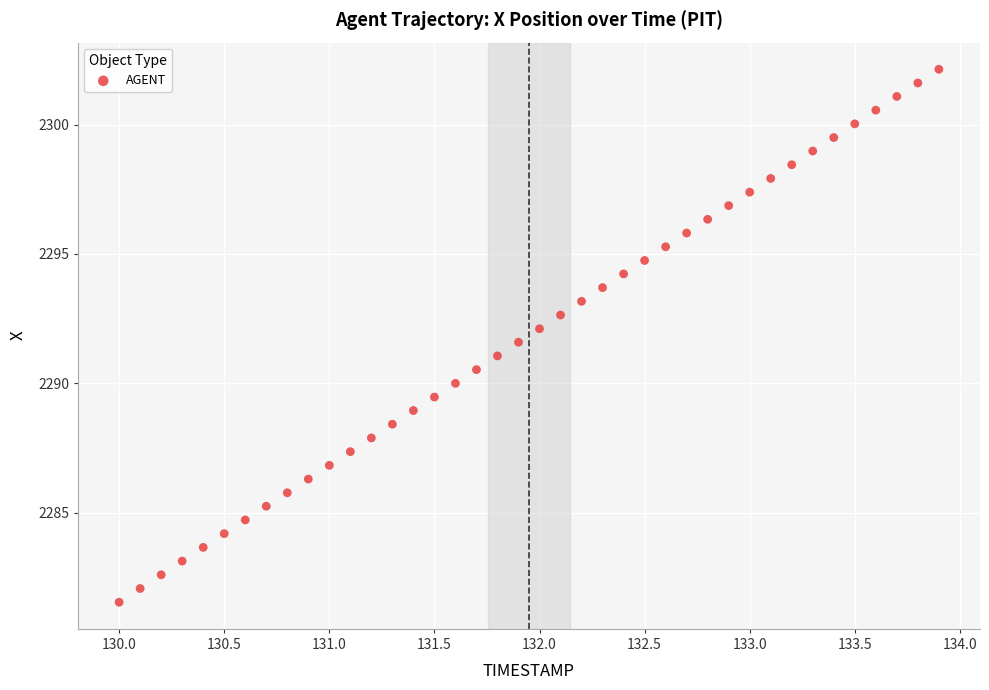

What is the range of X values (max minus min)?

3.9